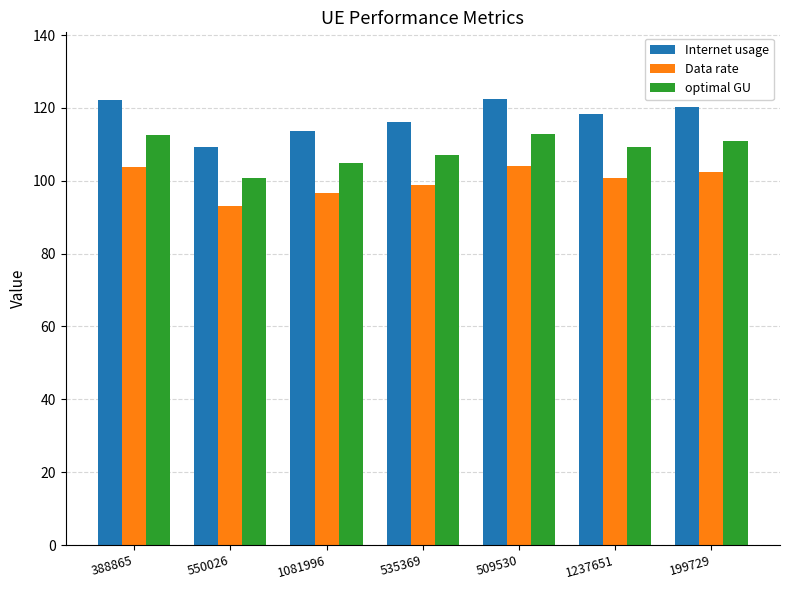

Rank the series at 550026 from highest to lowest value.

Internet usage, optimal GU, Data rate